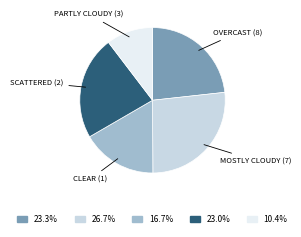

Is there a majority slice in this chart?

No